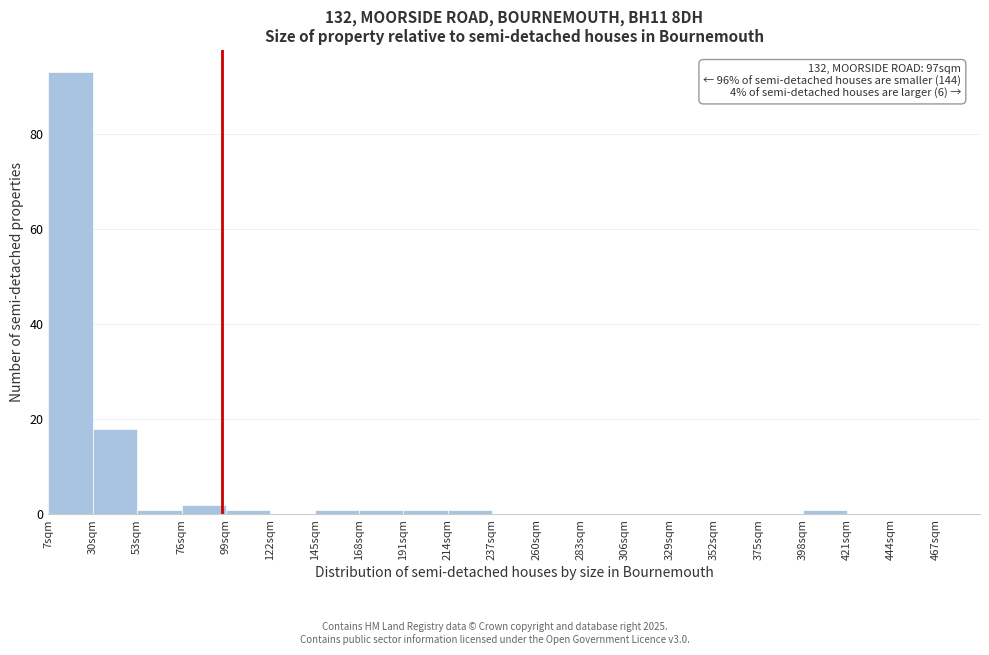

Over which range of the x-axis is the bar tallest?

7 to 30